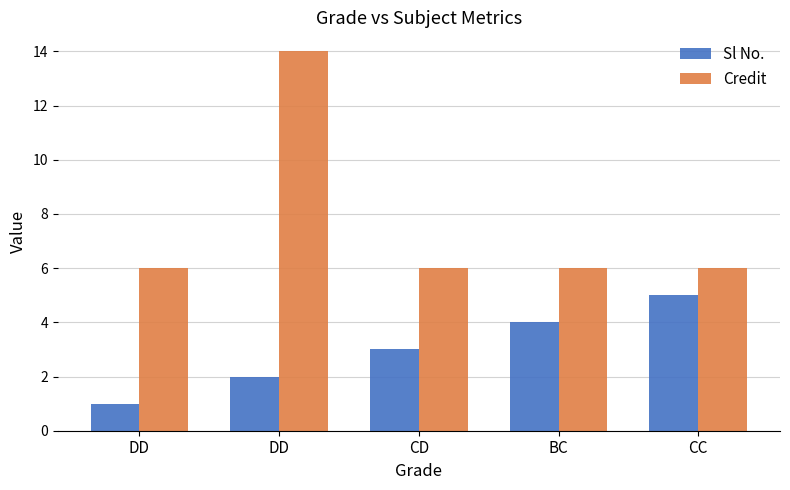

What is the average value of the Sl No. series?

3